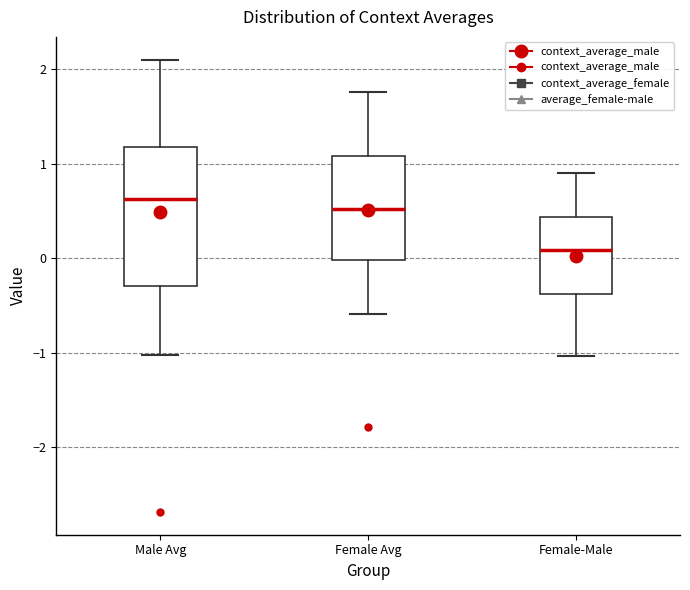

Comparing the boxes themselves (not the whiskers), which one is the tallest?

Male Avg